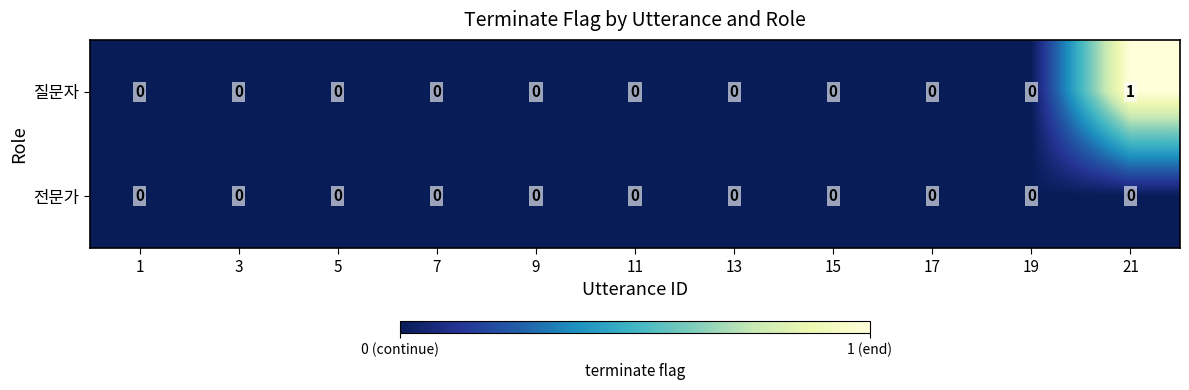

How many categories are shown in the chart?

11